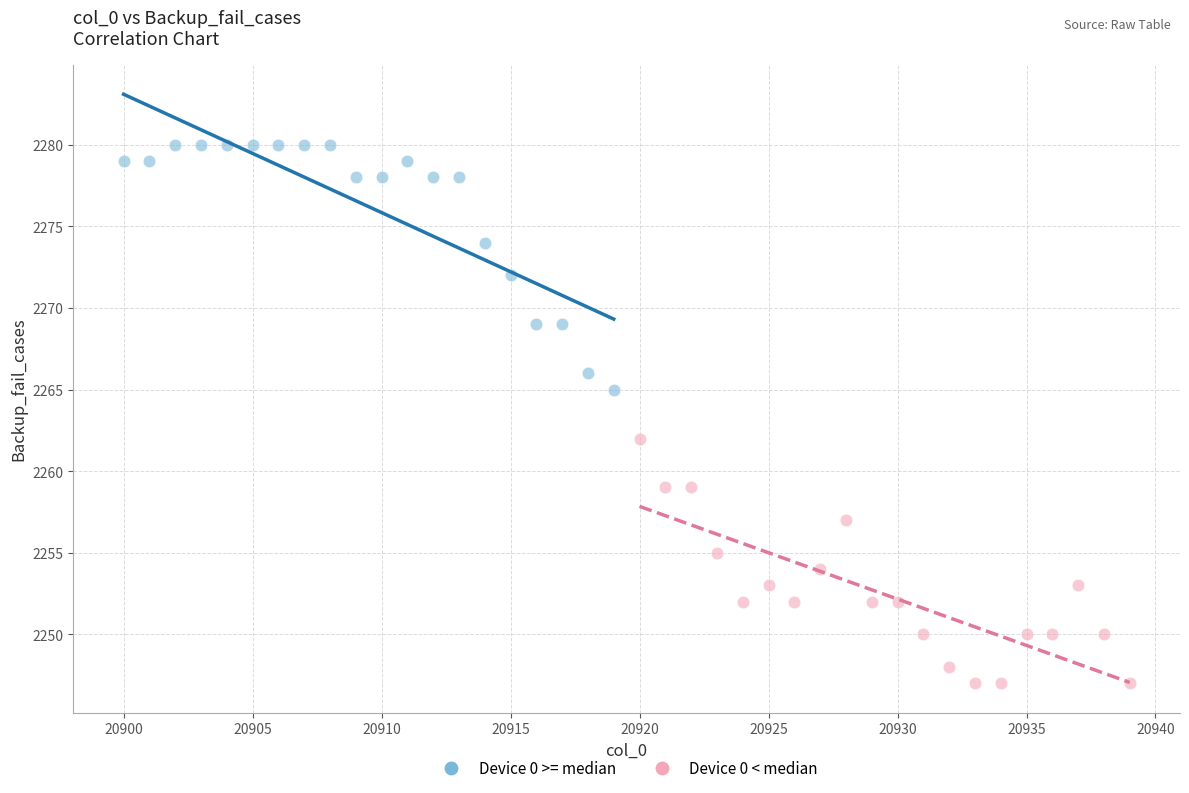

Which series contains the highest Y value?

Device 0 >= median